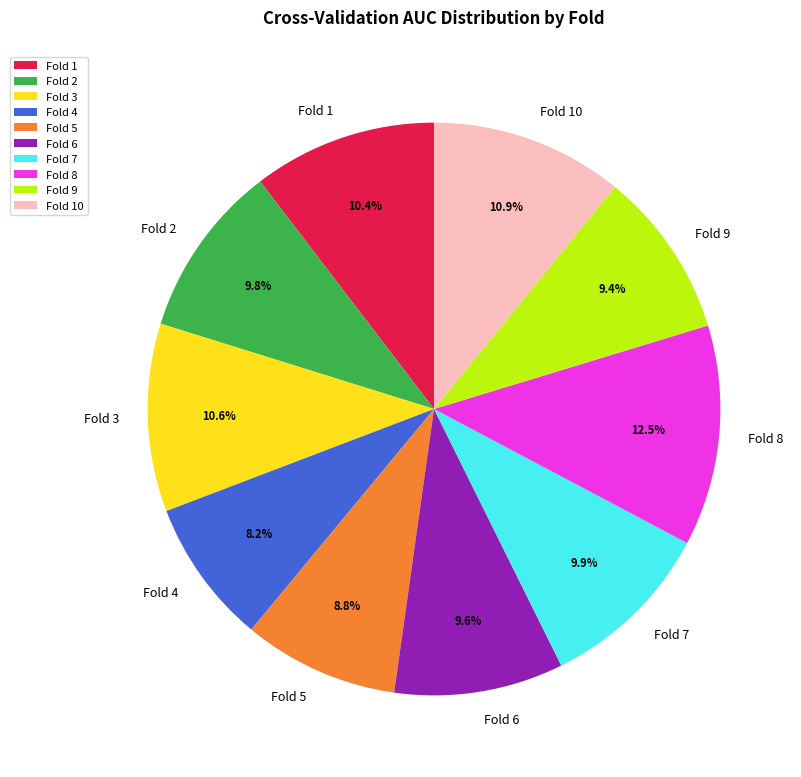

What is the largest slice in the pie chart?

Fold 8